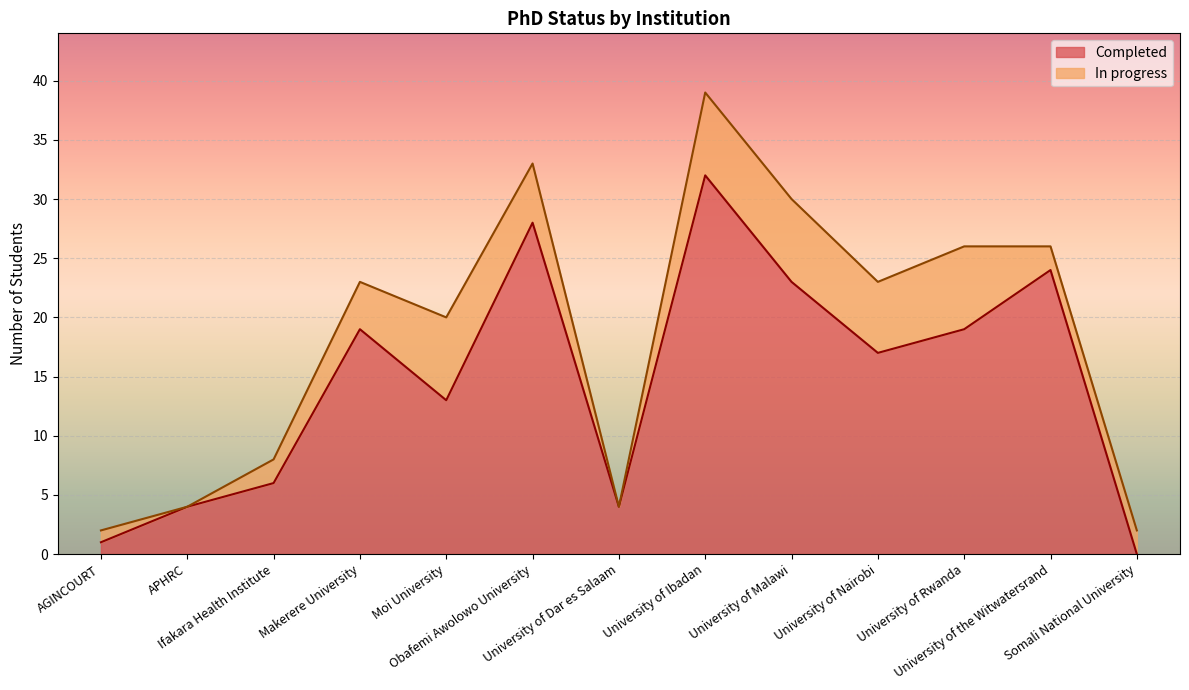

Does the chart display data point markers on the line(s)?

No